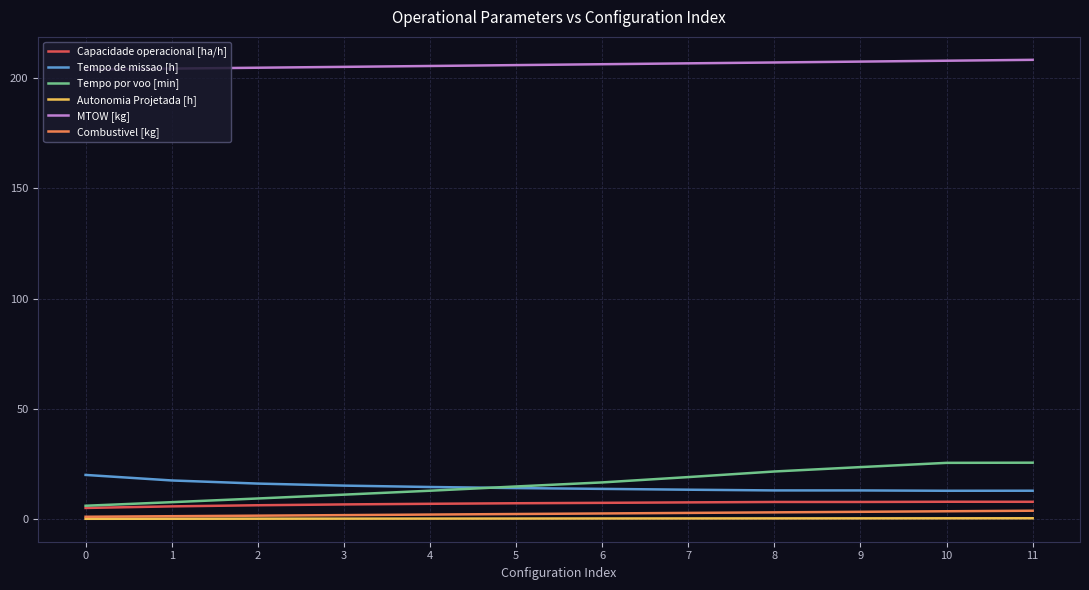

True or false: Combustivel [kg] has a value of 3.5 at 10.

True